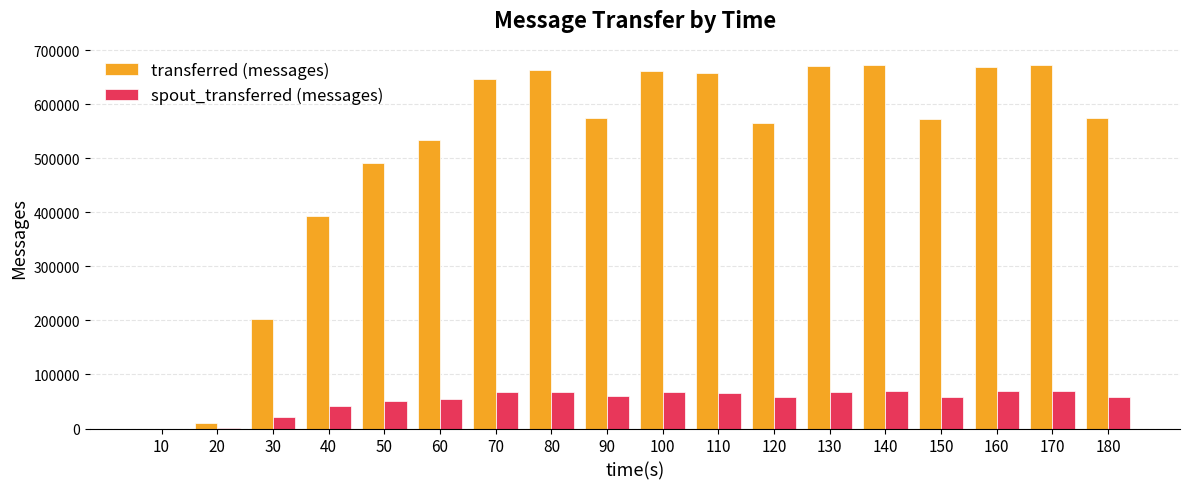

Which series has the largest total across all categories?

transferred (messages)